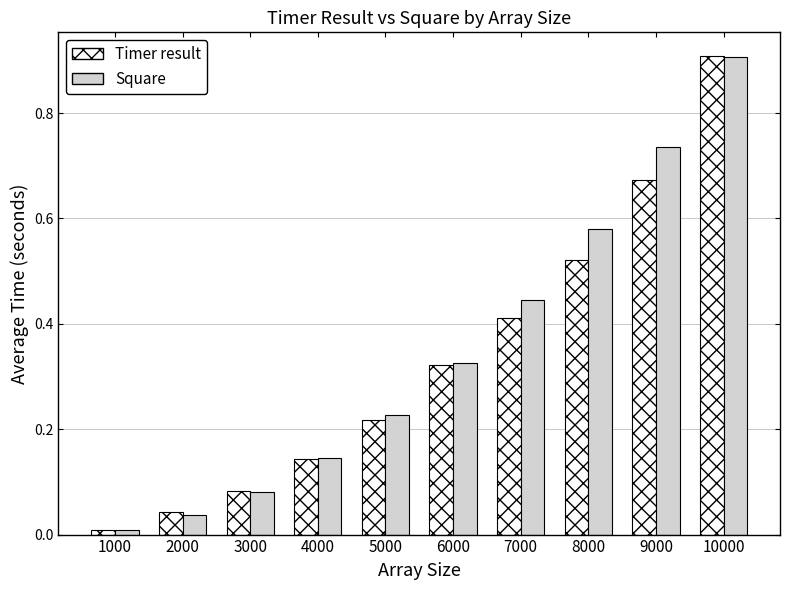

At how many categories does at least one series exceed 0?

10